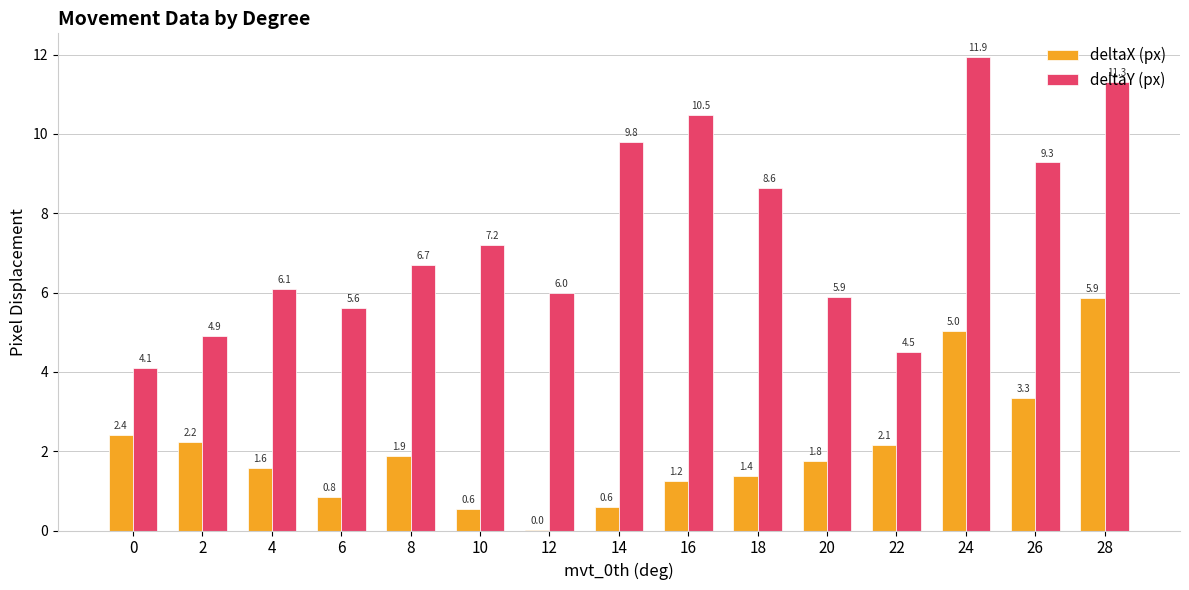

What is the difference between the deltaY (px) values at 4 and 20?

0.2